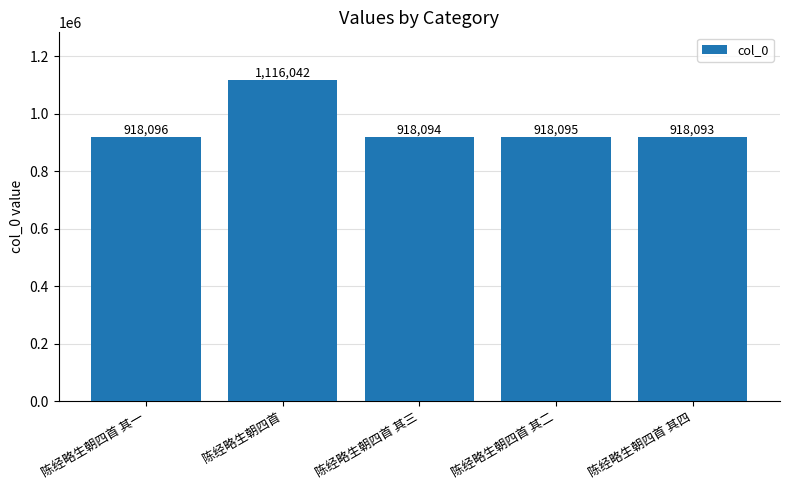

What is the ratio of the value at 陈经略生朝四首 其一 to the value at 陈经略生朝四首?

0.8